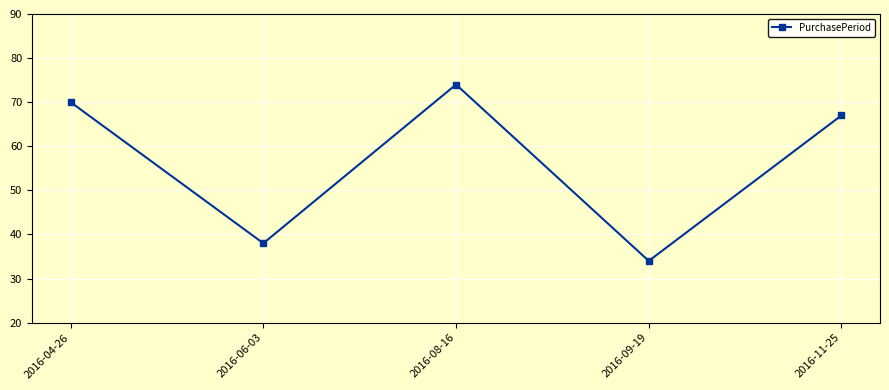

What is the greatest value displayed?

74